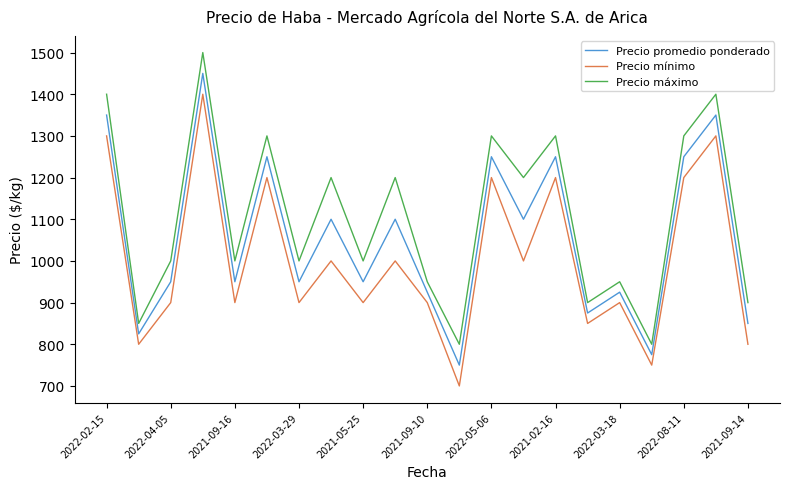

How many interior local peaks does the Precio mínimo series have?

8